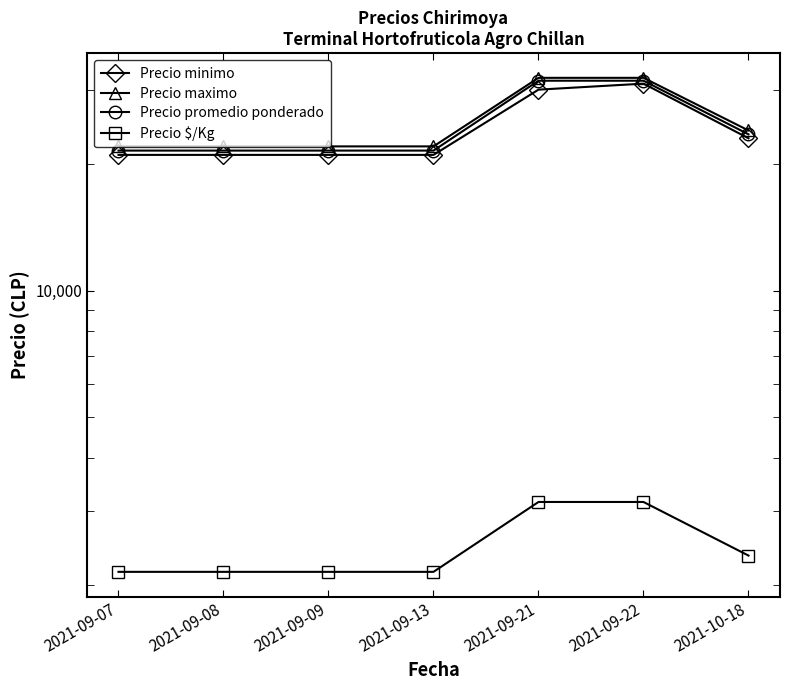

Which series changed the most between 2021-09-08 and 2021-09-22?

Precio minimo